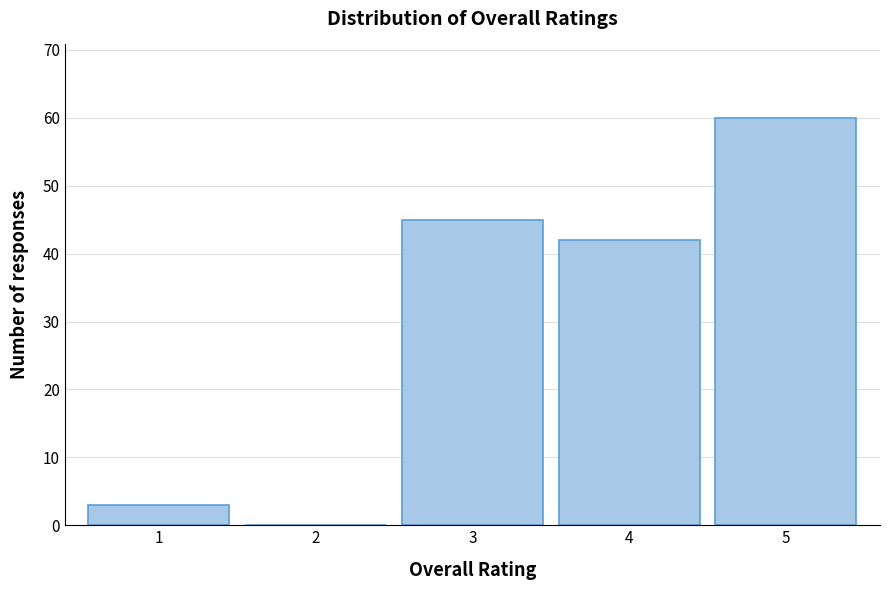

Reading left to right, what are all the values shown in this chart?

1=3	2=0	3=45	4=42	5=60